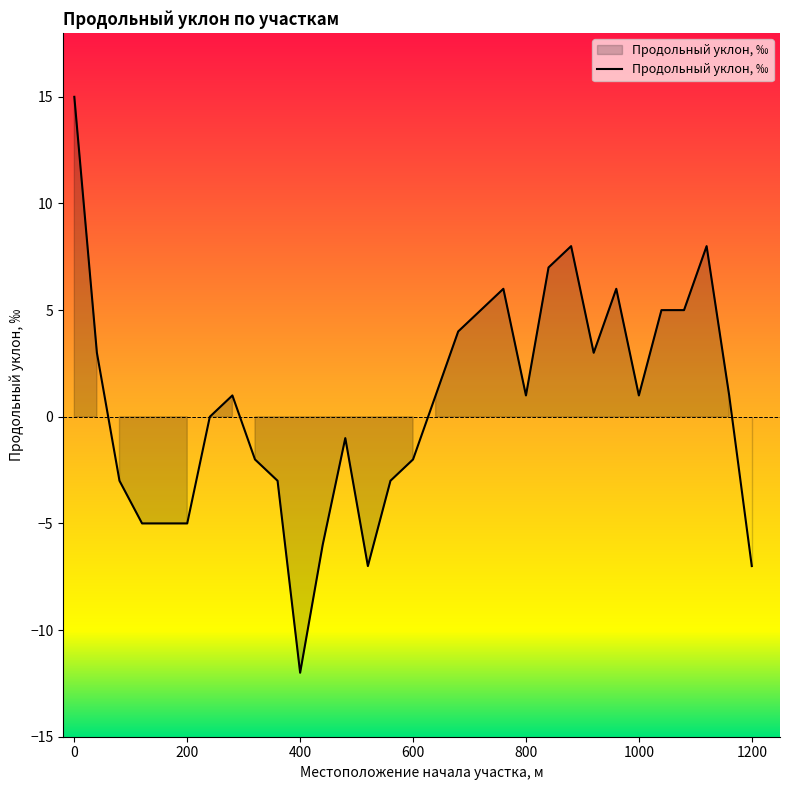

What is the maximum value shown in the chart?

15